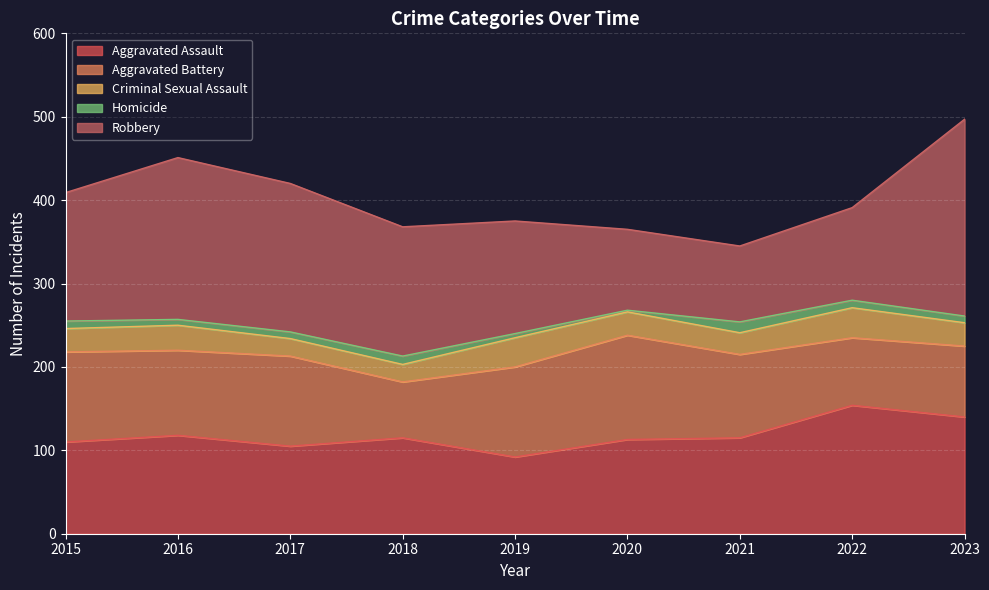

How many lines are shown in the chart?

5